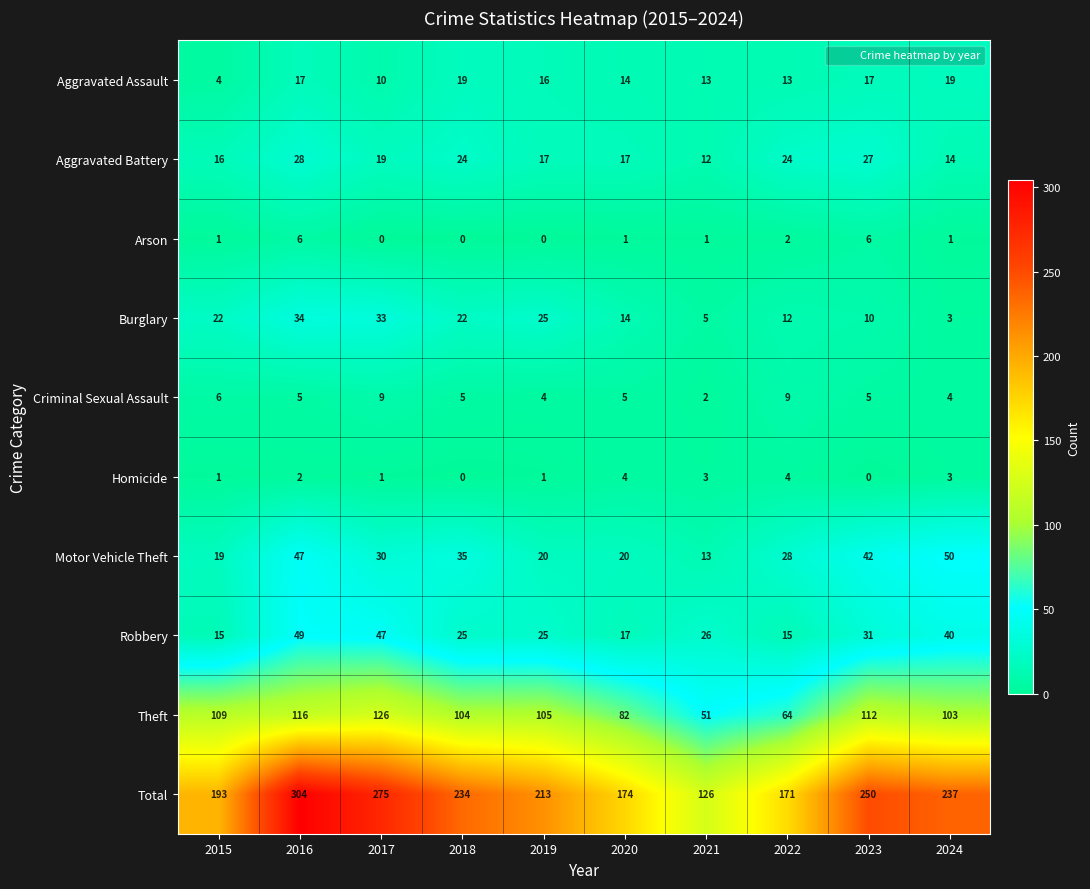

Which series has the widest spread of values?

Total